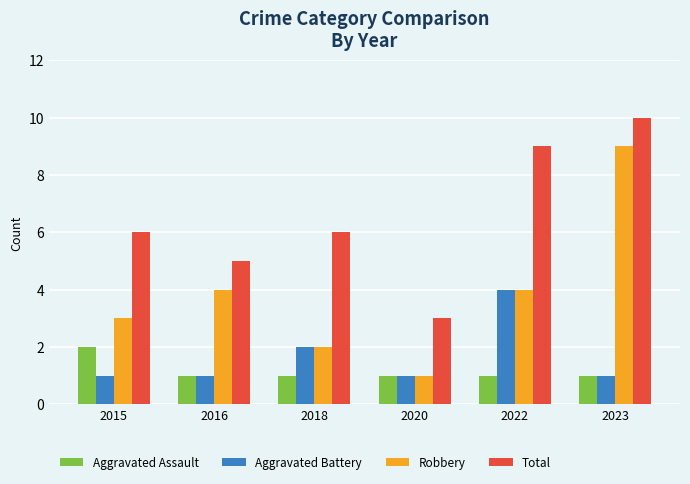

What is the approximate value of Robbery at 2016?

4